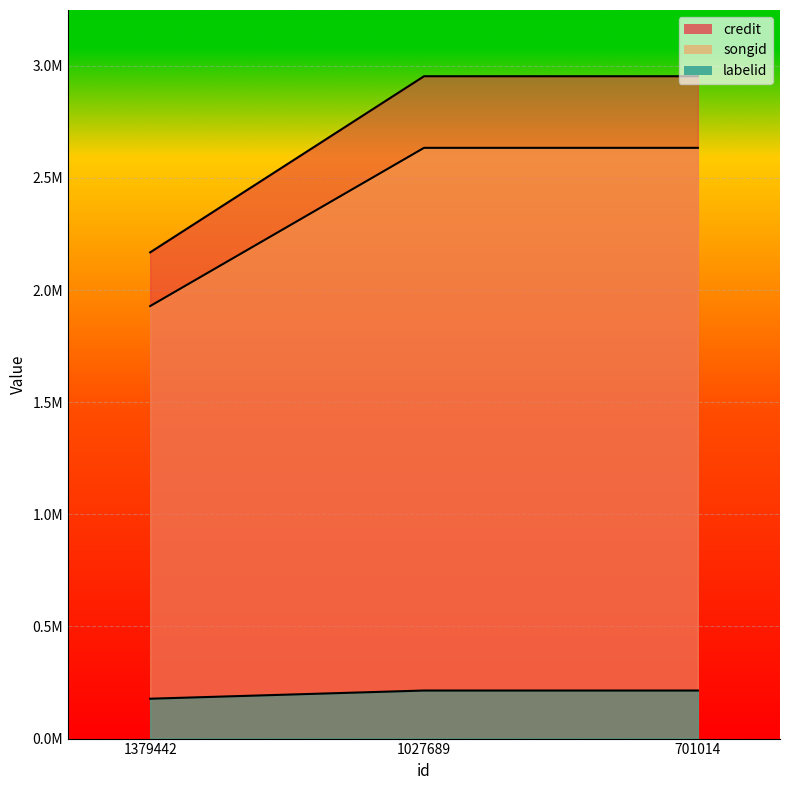

At which category is the sum across all series the highest?

1027689